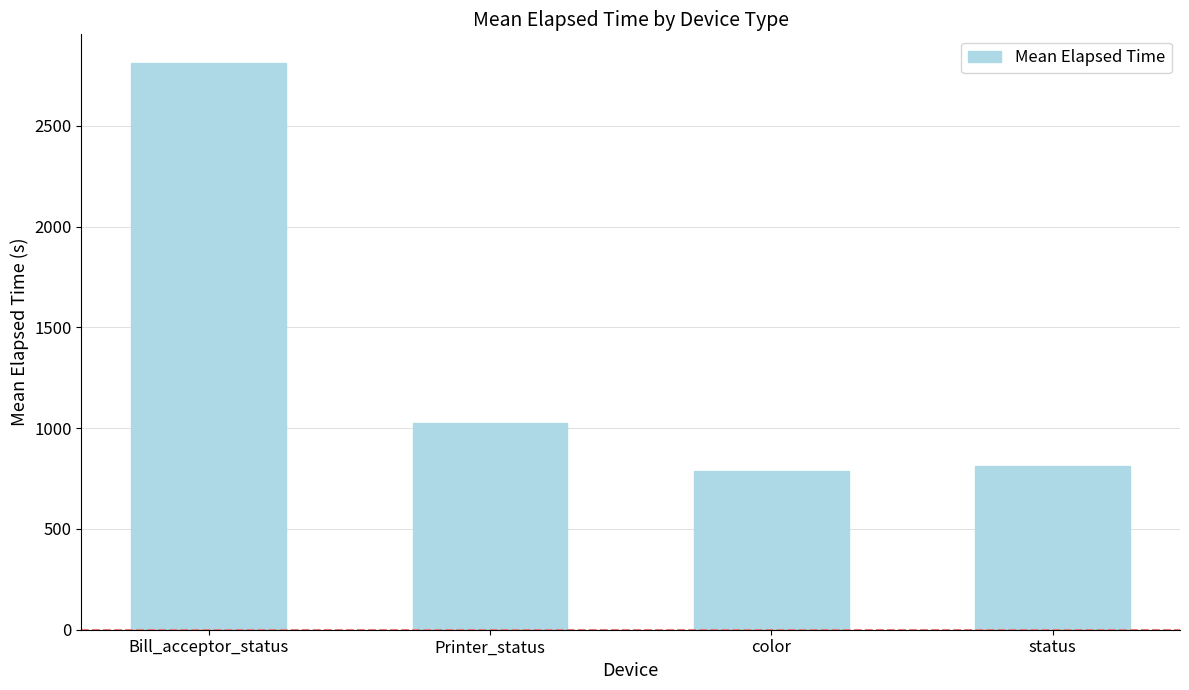

True or false: the data shows 1364 at color.

False